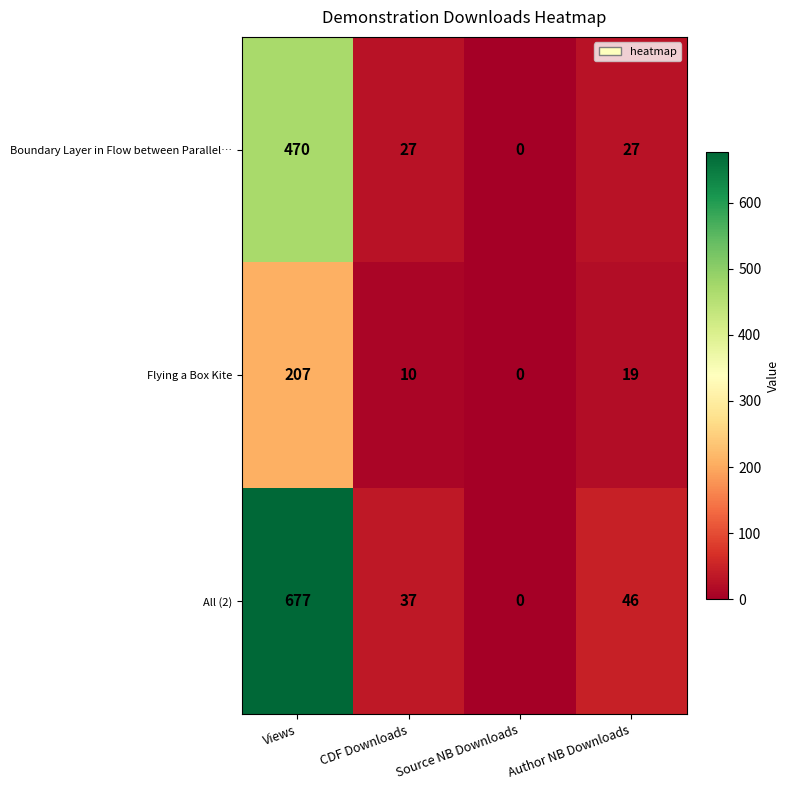

At which label does Flying a Box Kite reach its minimum?

Source NB Downloads